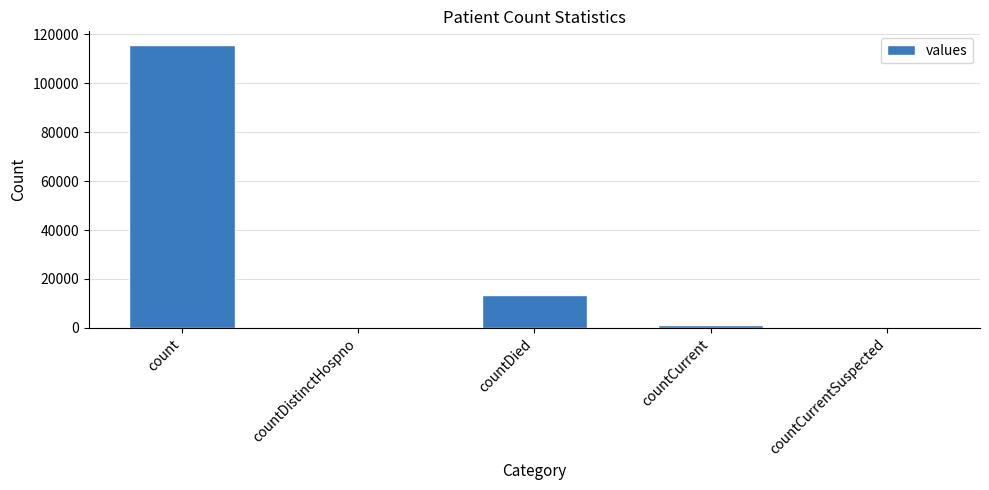

What is the change in value from countDistinctHospno to countDied?

+13343